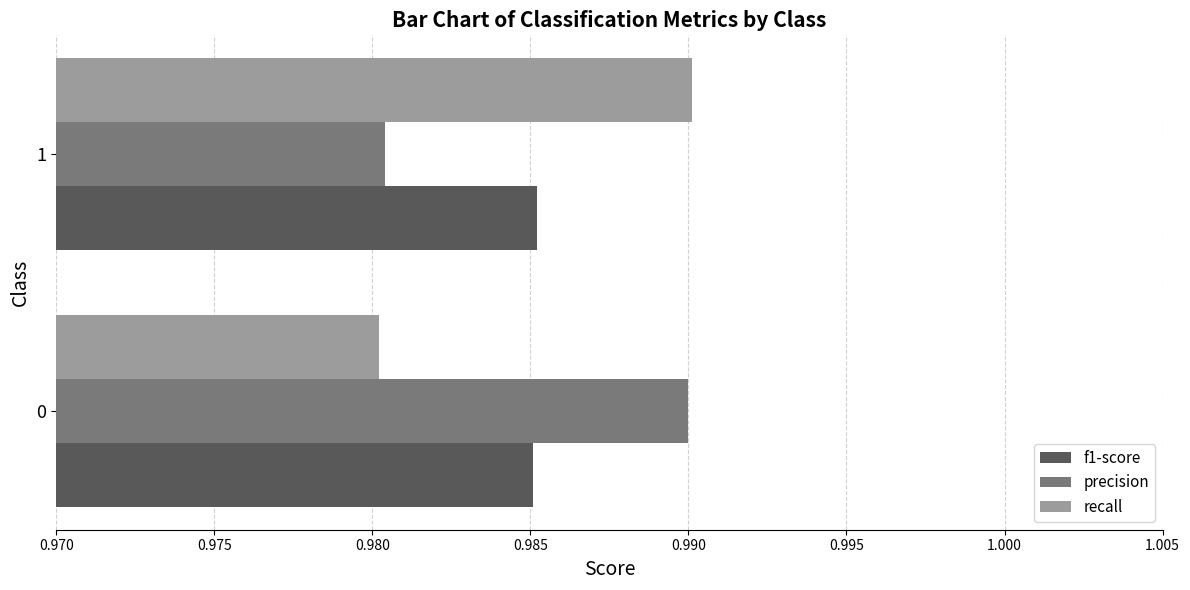

Which category has the lowest value in the precision series?

1